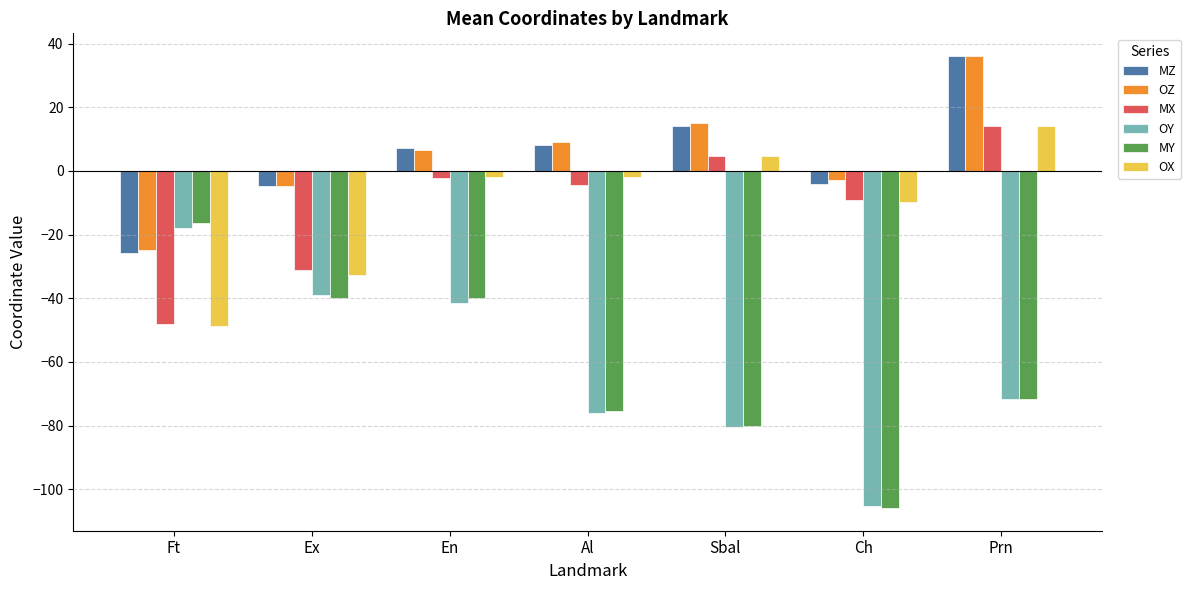

What is the difference between the maximum and minimum values in the MX series?

62.0